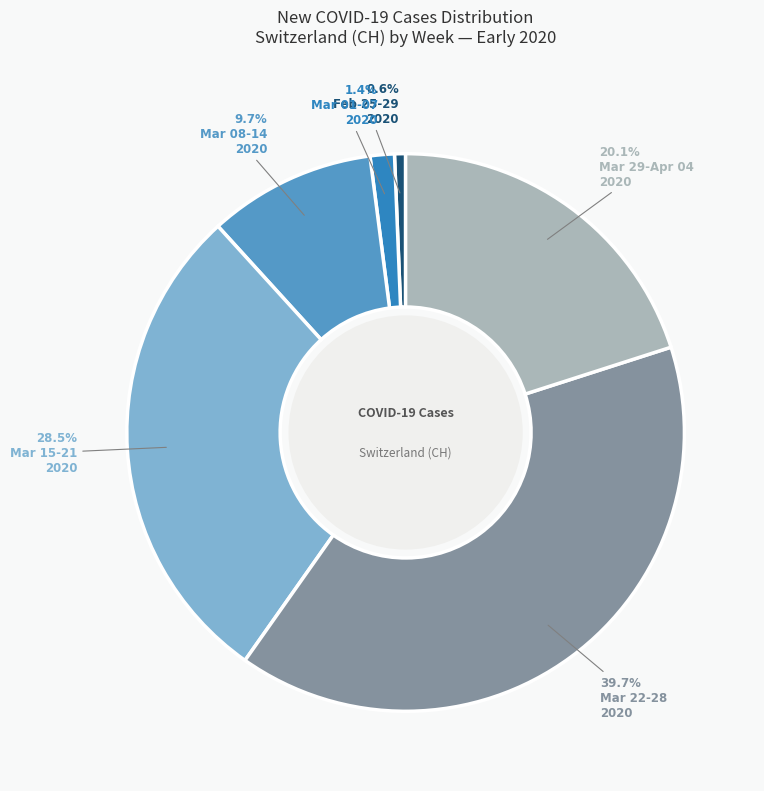

Is there a majority slice in this chart?

No